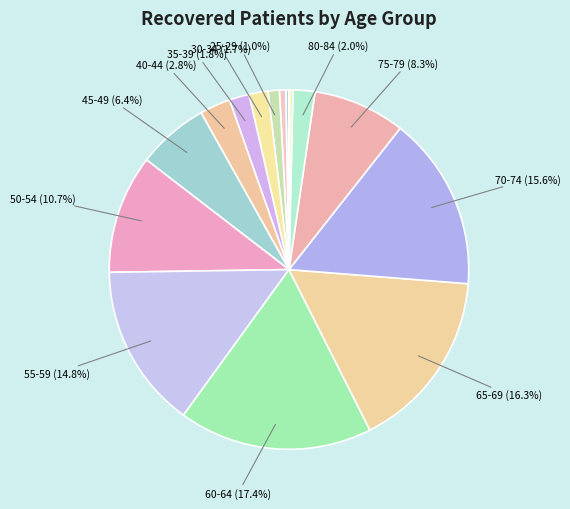

Count the number of slices in the pie.

16